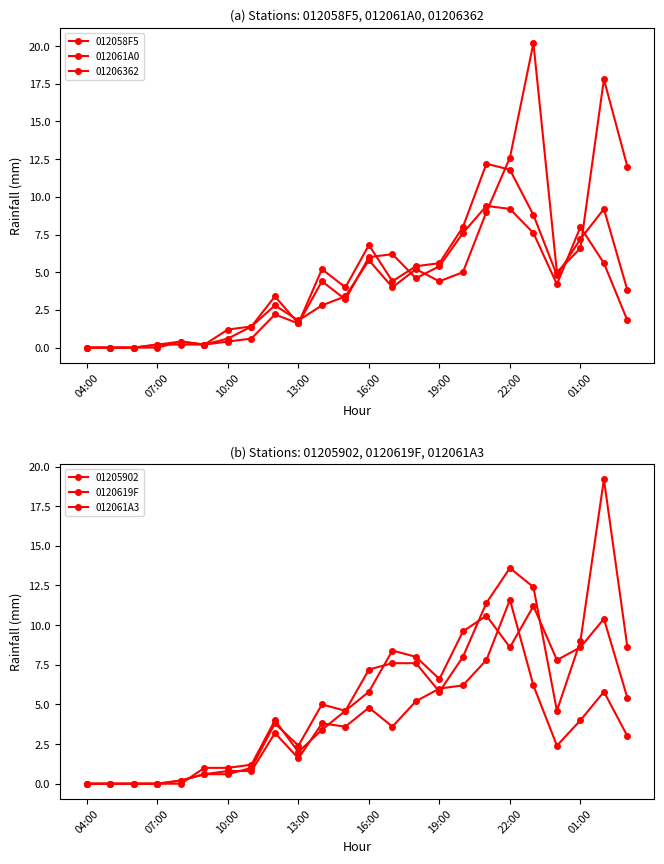

What is the difference between the maximum and minimum values in the 0120619F series?

11.6